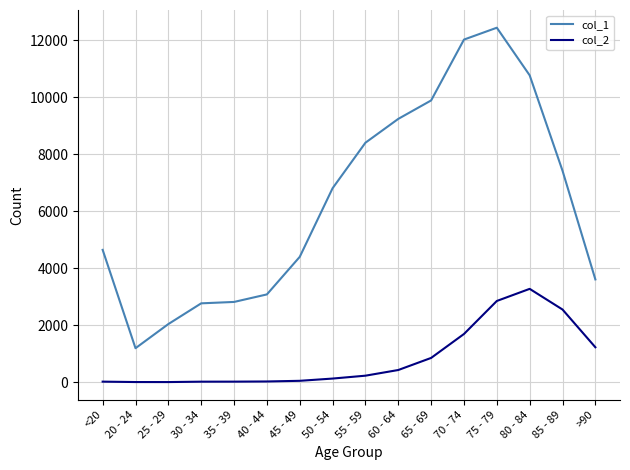

Is the value of col_2 at 60 - 64 greater than the value of col_1 at 60 - 64?

No